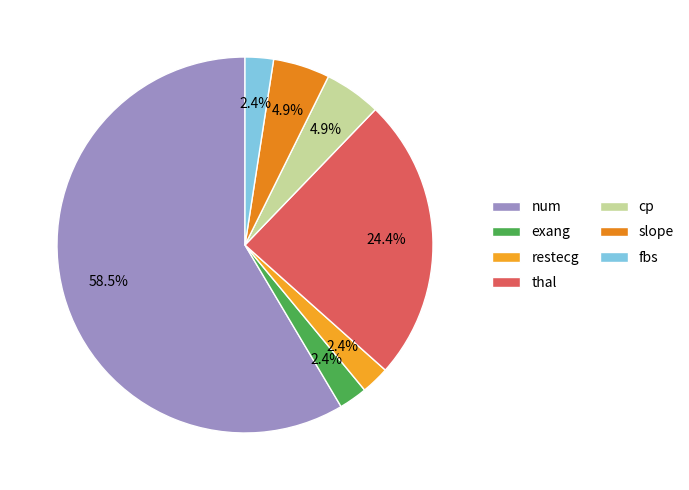

To the nearest percent, what portion does slope represent?

5%